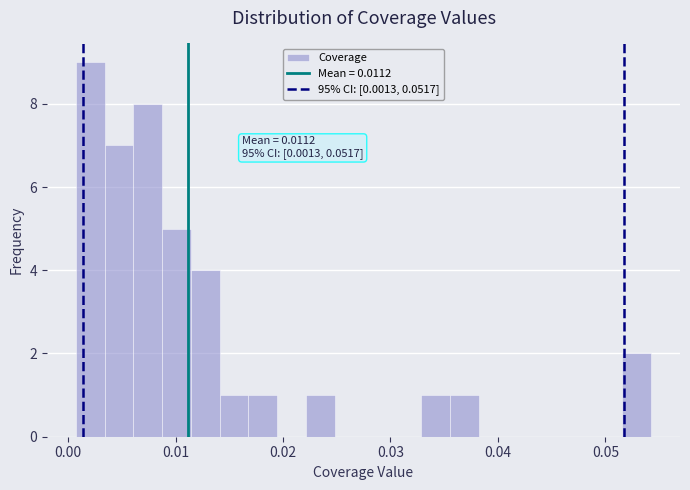

Read against the x-axis, roughly where is the centre of the tallest bar?

0.002